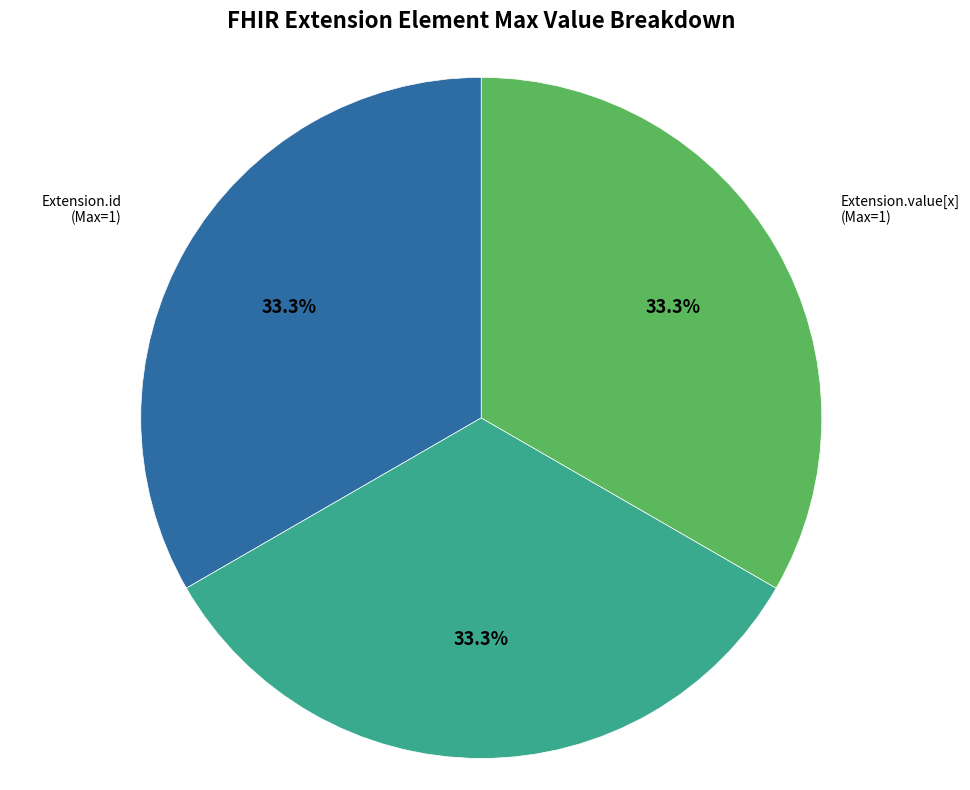

Does any single category account for the majority?

No